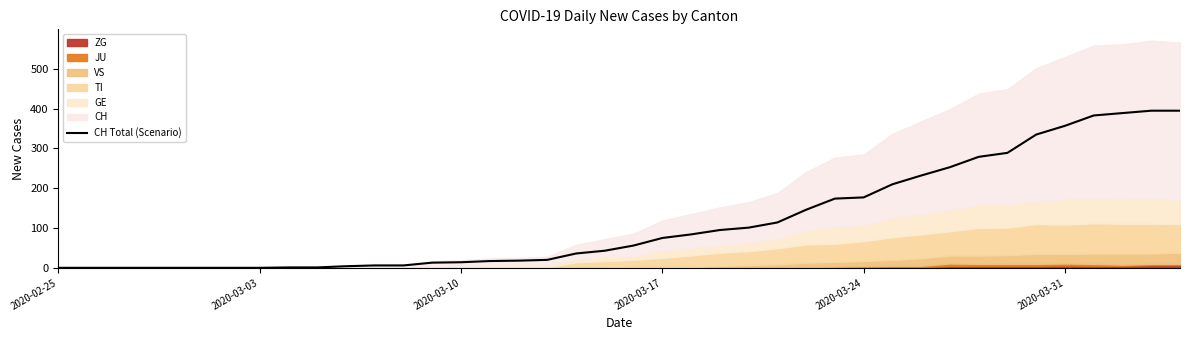

The chart shows a value of 146 at 24. True or false?

False